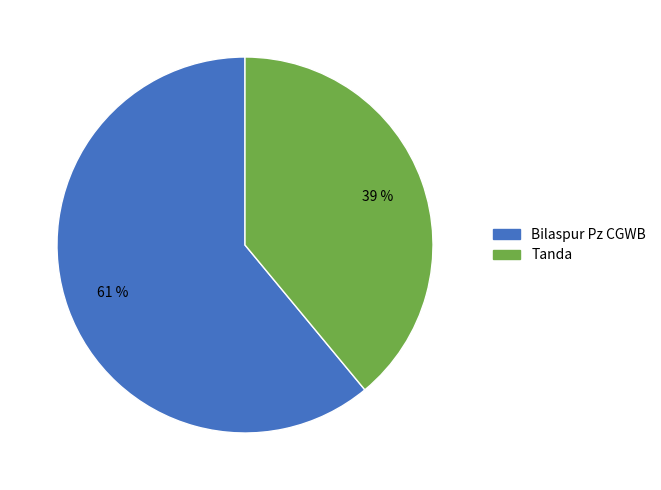

To the nearest percent, what is the difference between the largest and smallest slice percentages?

22%